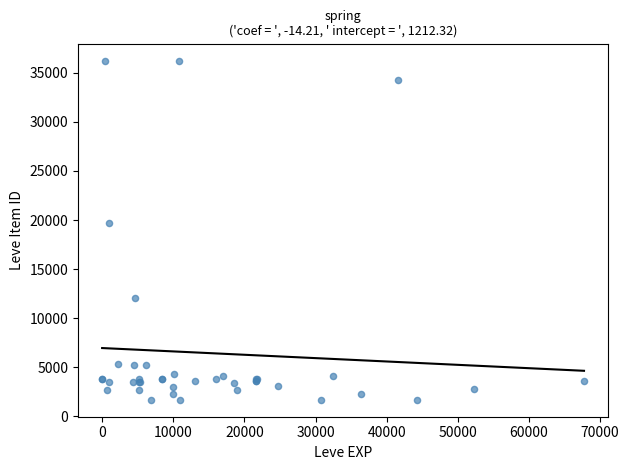

What Y value in the scatter plot is closest to 18967?

19744